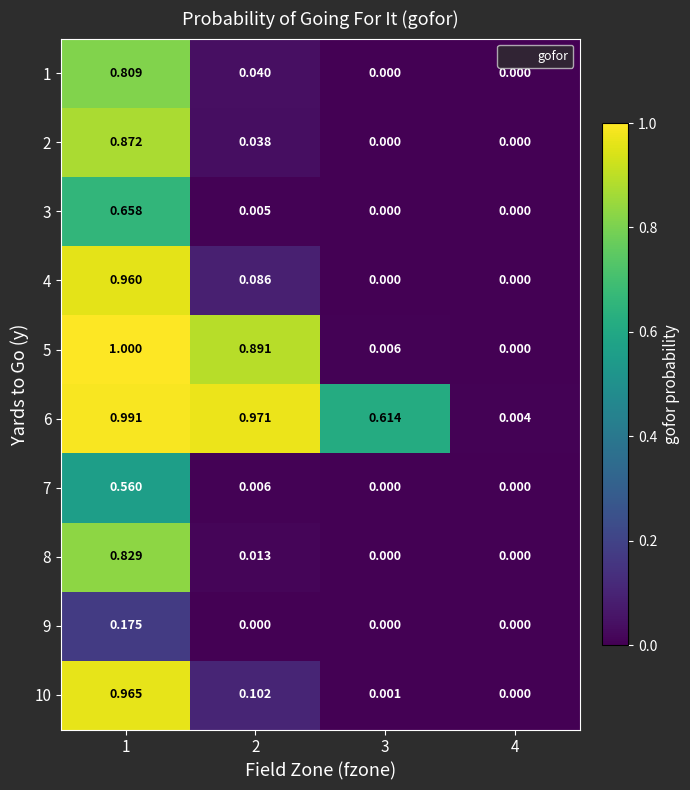

Is the value of 1 at 1 greater than the value of 9 at 2?

Yes